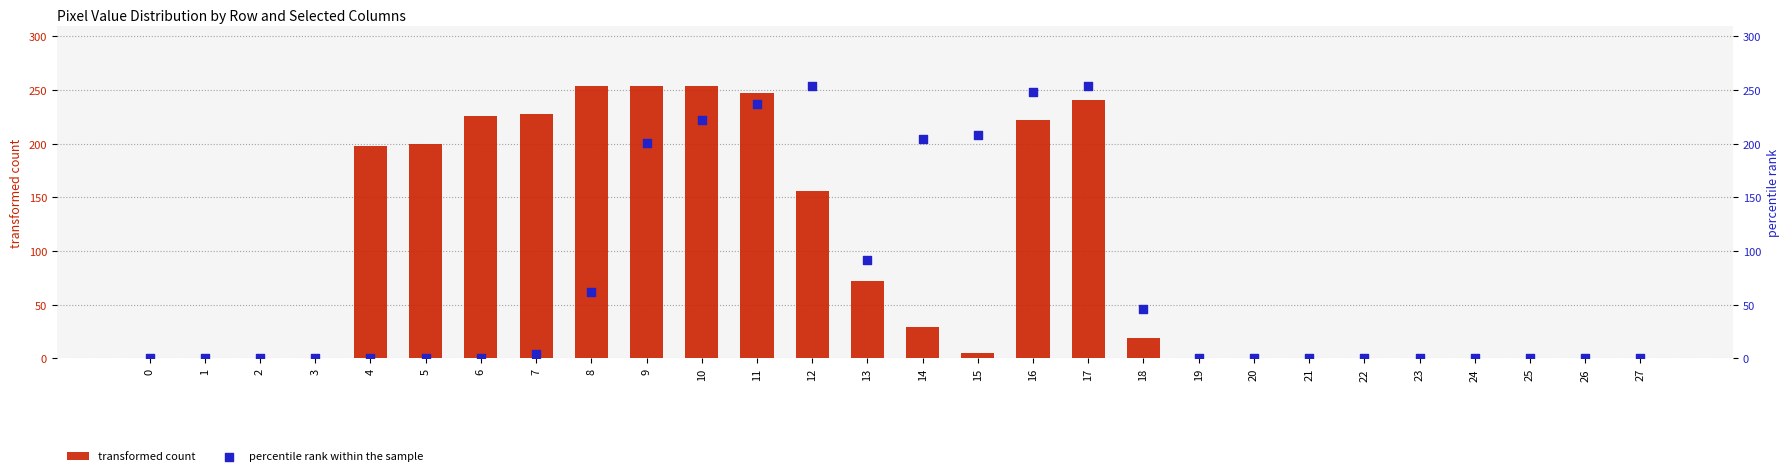

At how many categories does at least one series exceed 129?

13